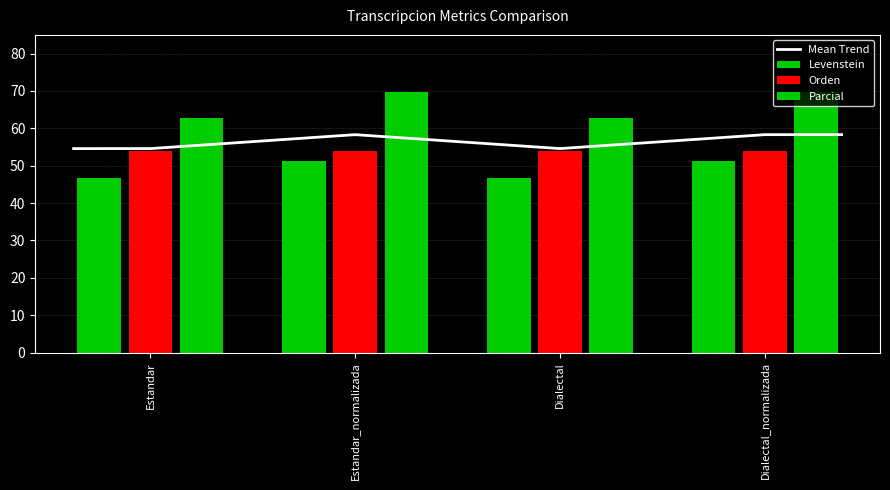

The Levenstein series shows 19.3 at Dialectal. True or false?

False